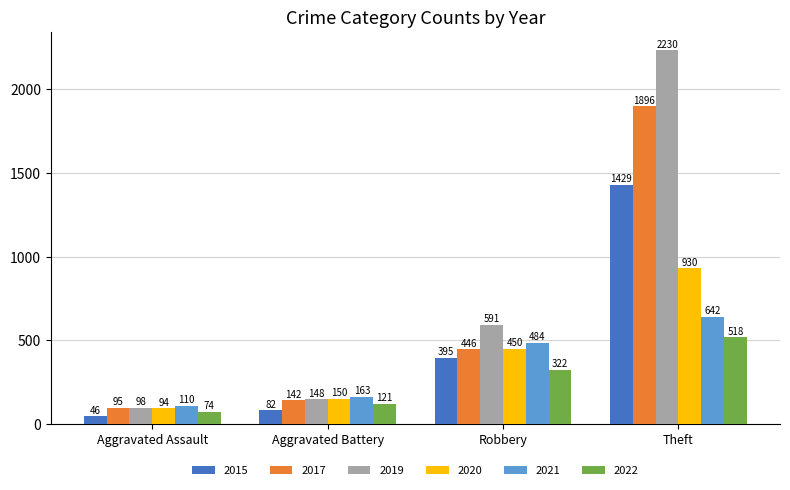

Which series has the widest spread of values?

2019